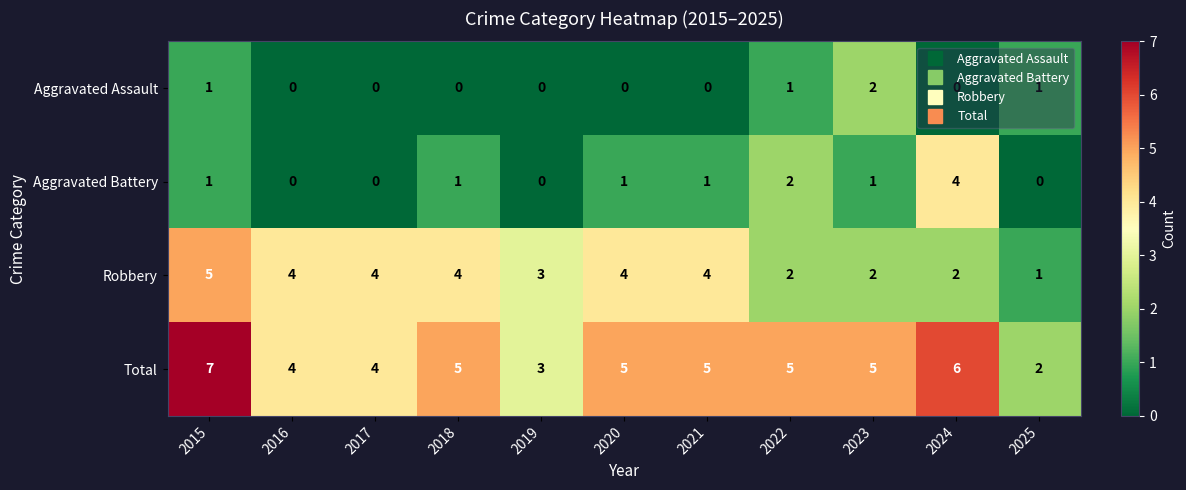

At which category is the sum across all series the highest?

2015